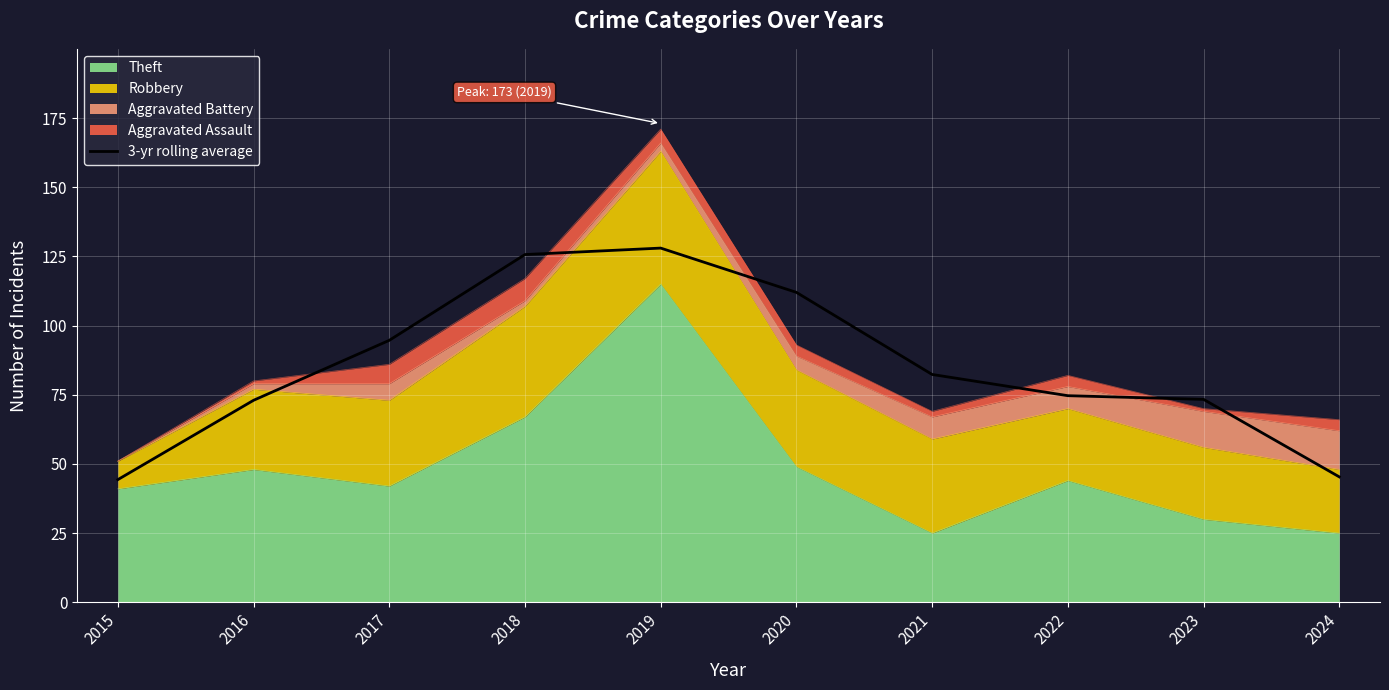

True or false: the data has more than 0 interior local peaks.

True